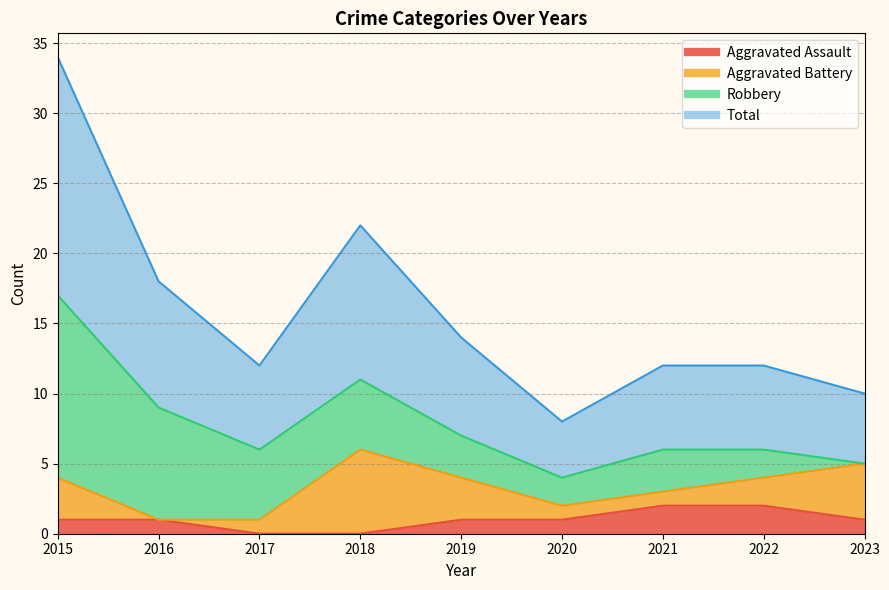

What is the average value of the Total series?

8